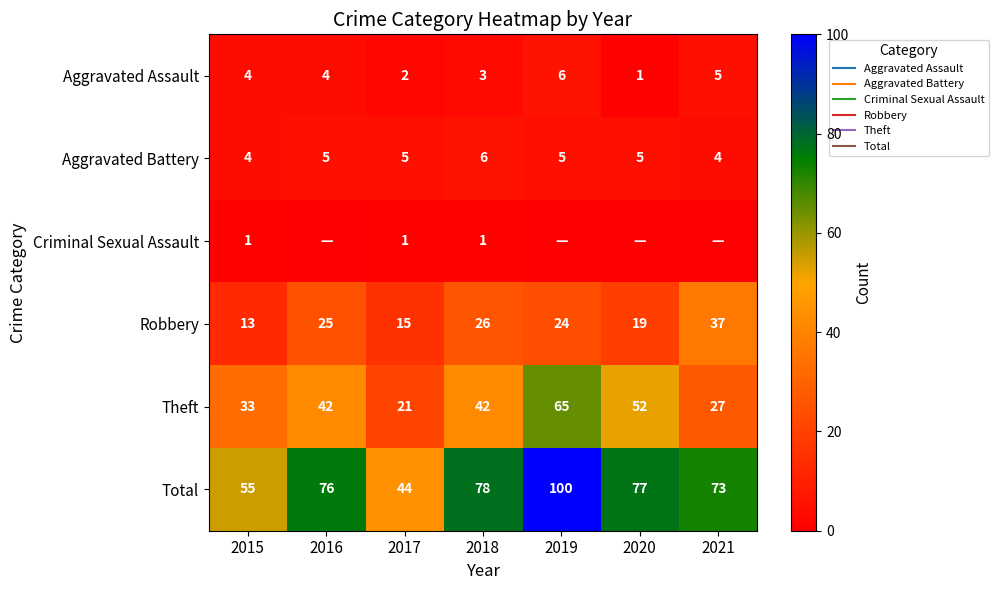

Rank the categories by Robbery value from highest to lowest.

2021, 2018, 2016, 2019, 2020, 2017, 2015